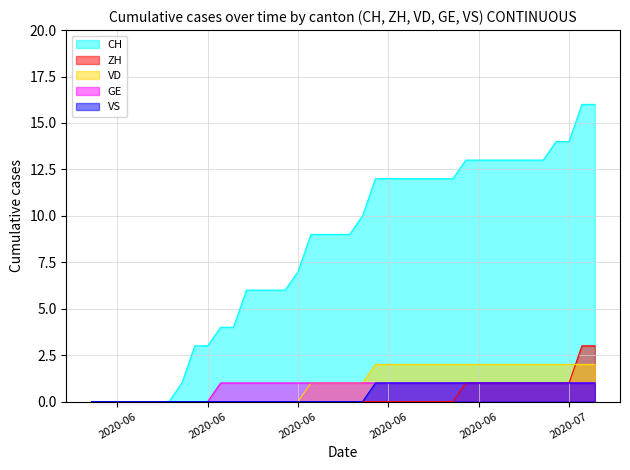

At which category is the sum across all series the highest?

2020-07-08